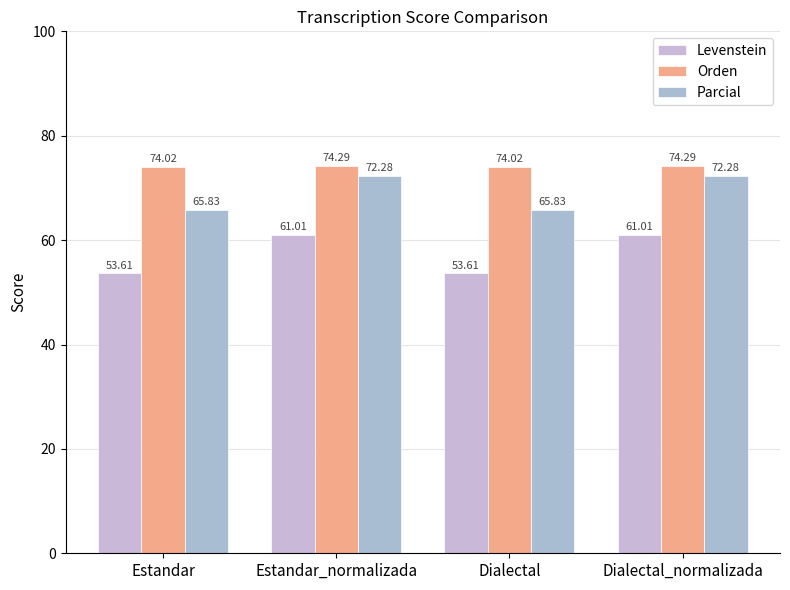

Where is Parcial nearest to the value 69?

Estandar